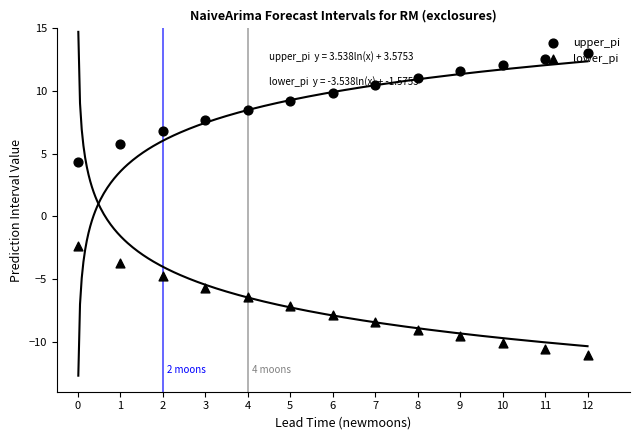

Which series reaches the minimum Y coordinate?

lower_pi